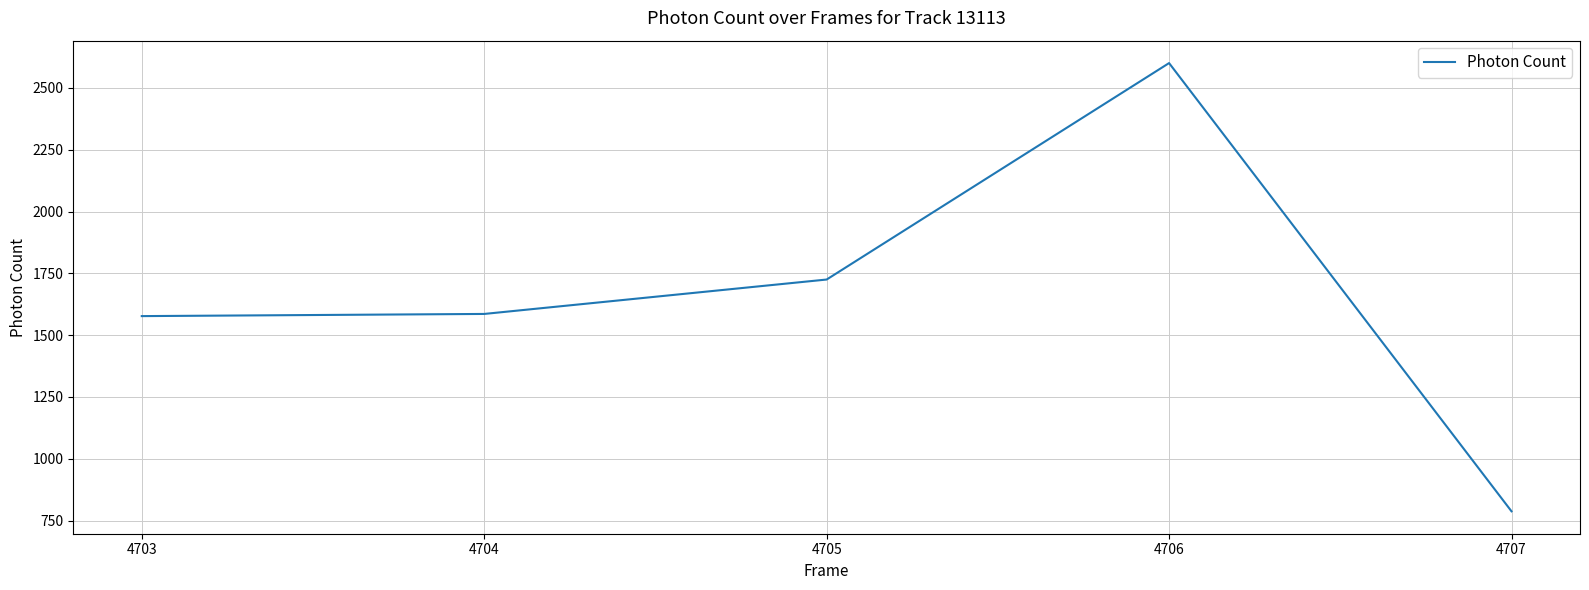

What is the maximum value shown in the chart?

2600.4